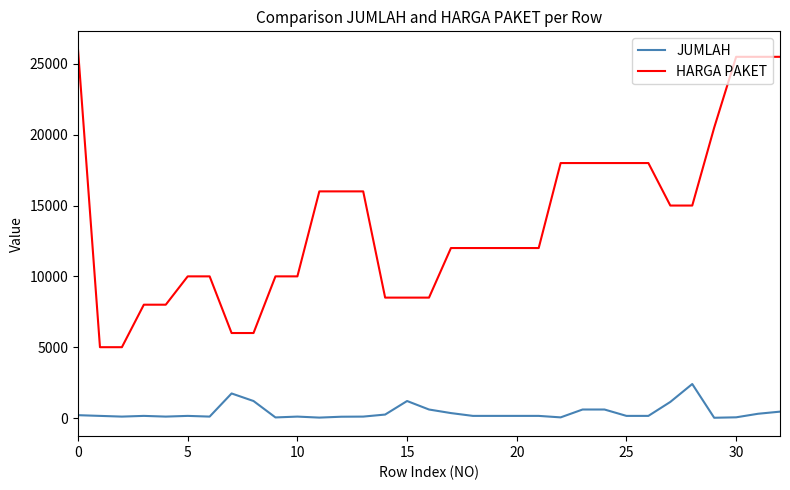

Which series has the largest total across all categories?

HARGA PAKET